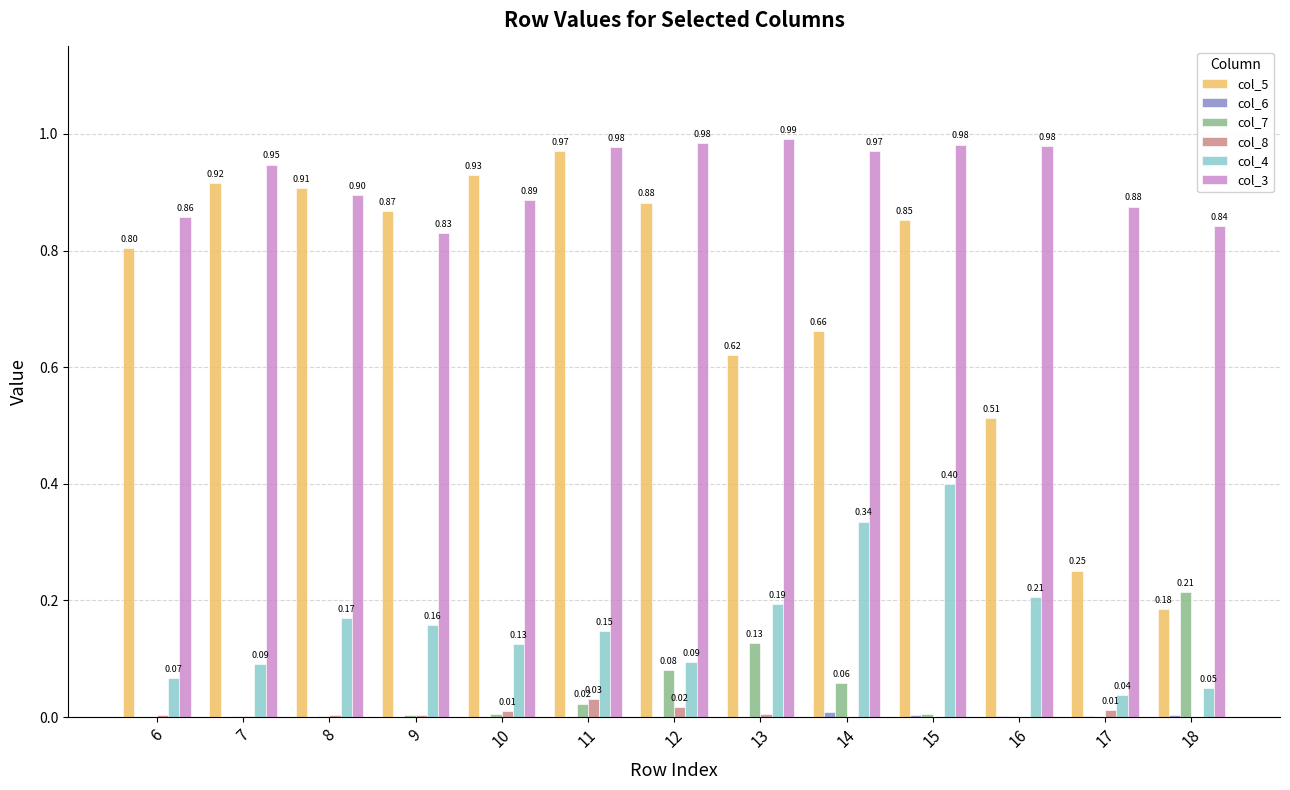

At which category is the sum across all series the highest?

15